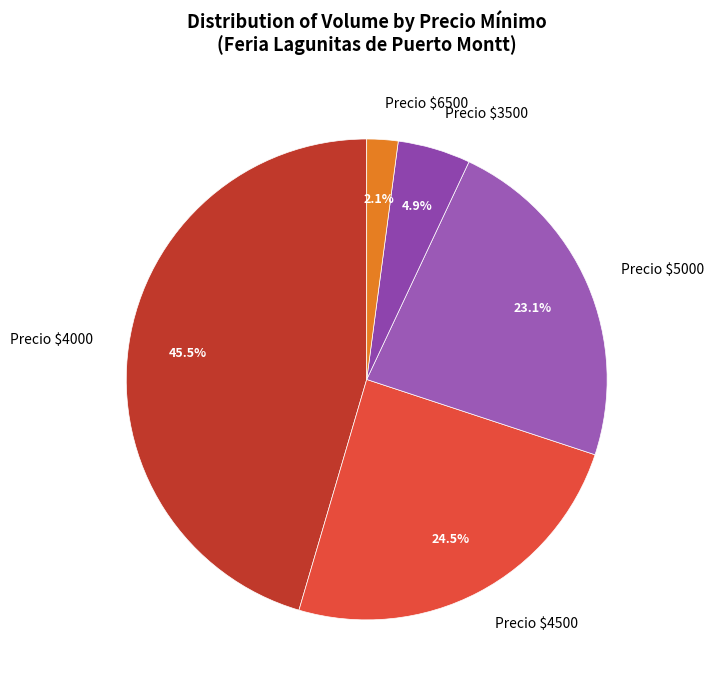

What is the smallest slice in the pie chart?

Precio $6500